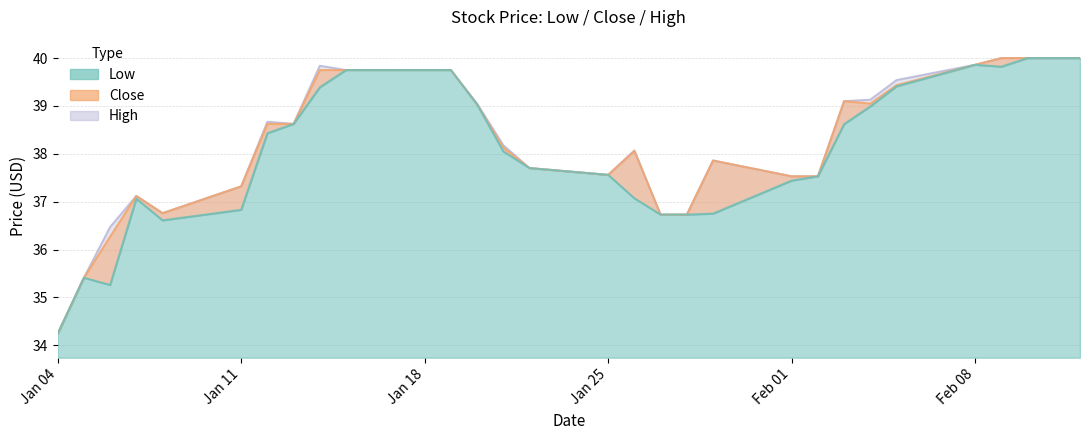

What is the sum of all Close values?

1107.9